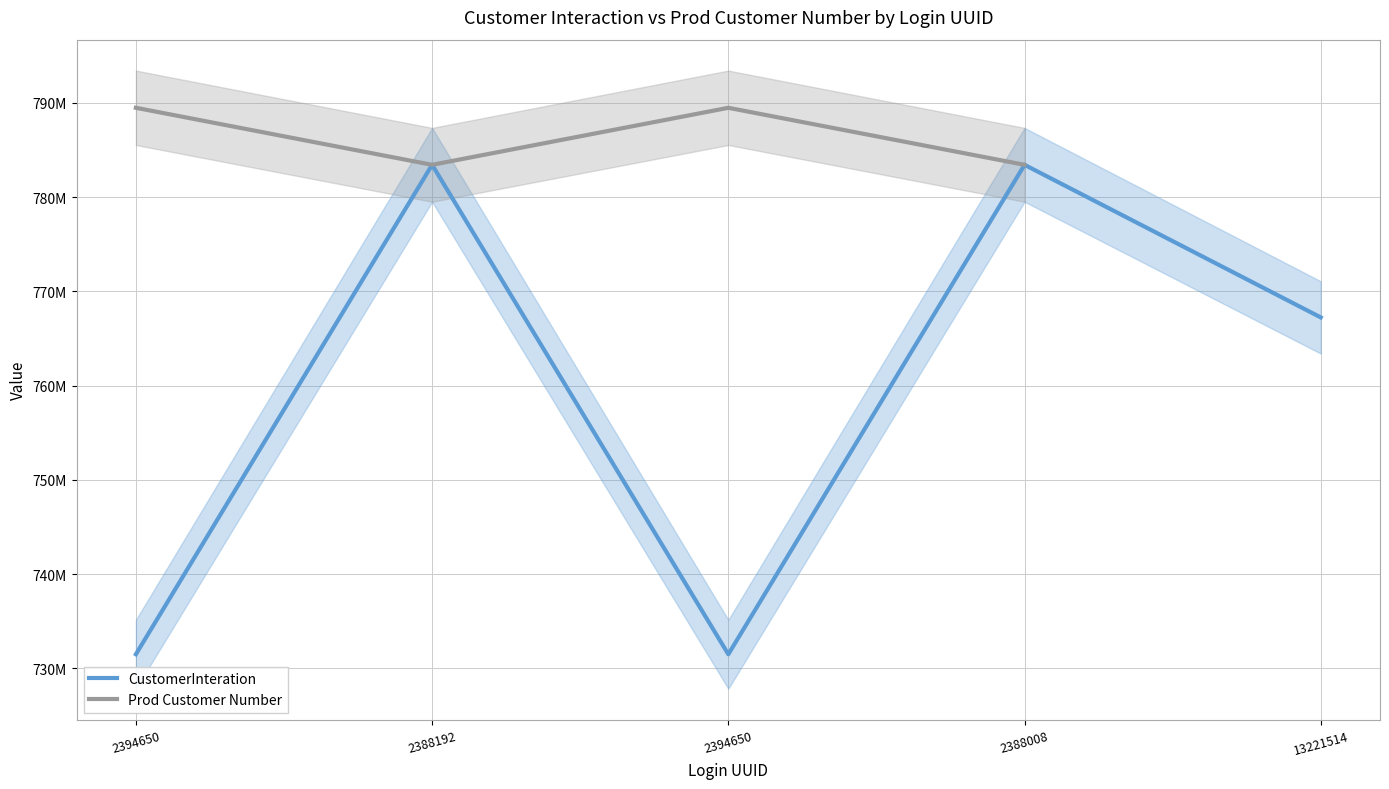

What are all the series names shown in the legend?

CustomerInteration, Prod Customer Number